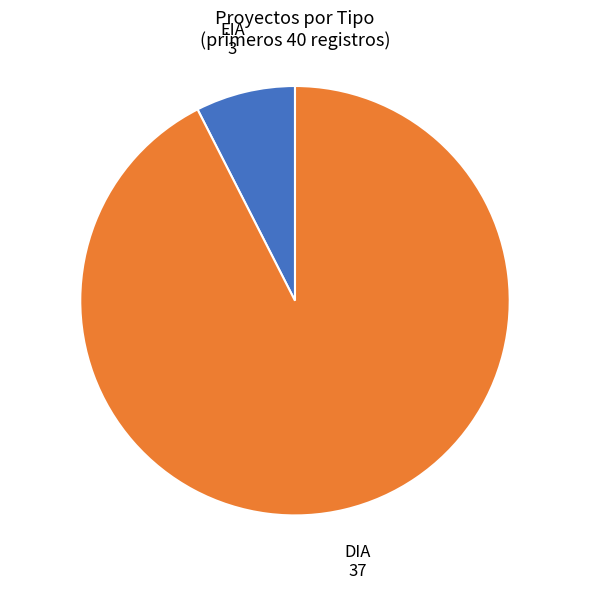

Does any single category account for the majority?

Yes